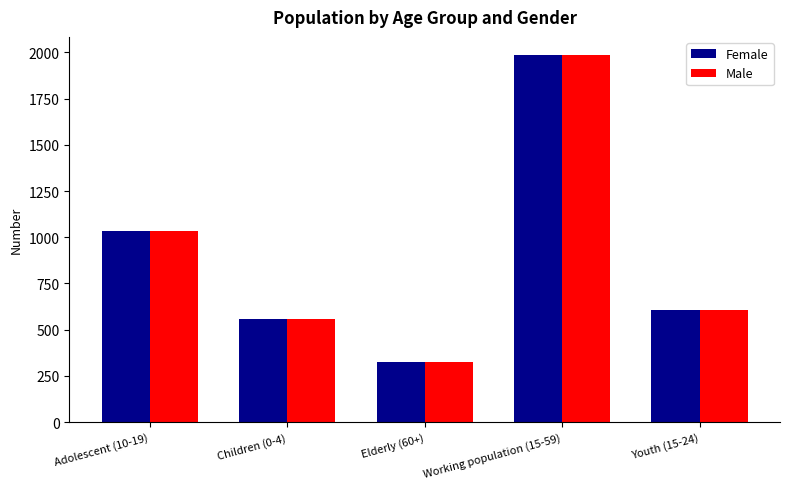

What position from the left is Adolescent (10-19)?

1